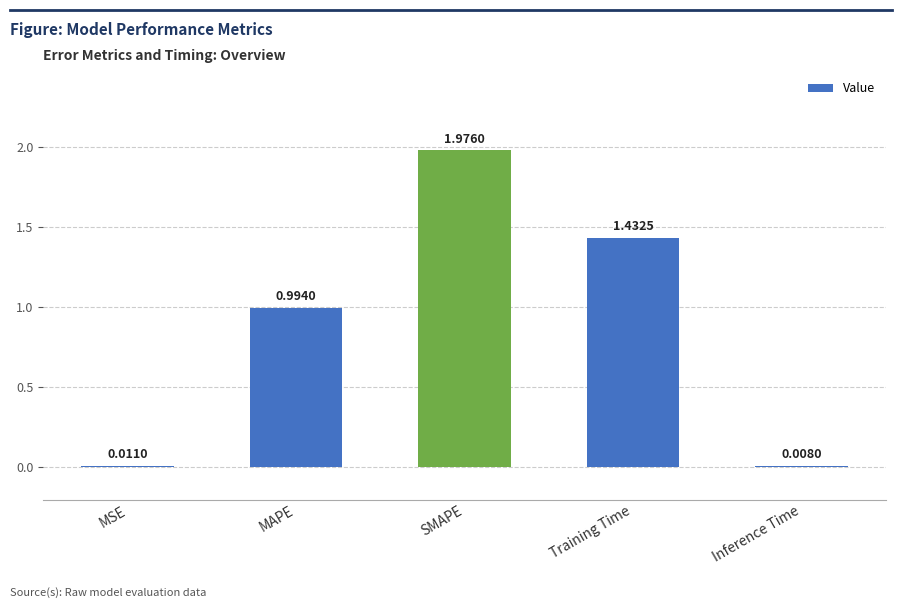

Where is the data nearest to the value 0?

Inference Time